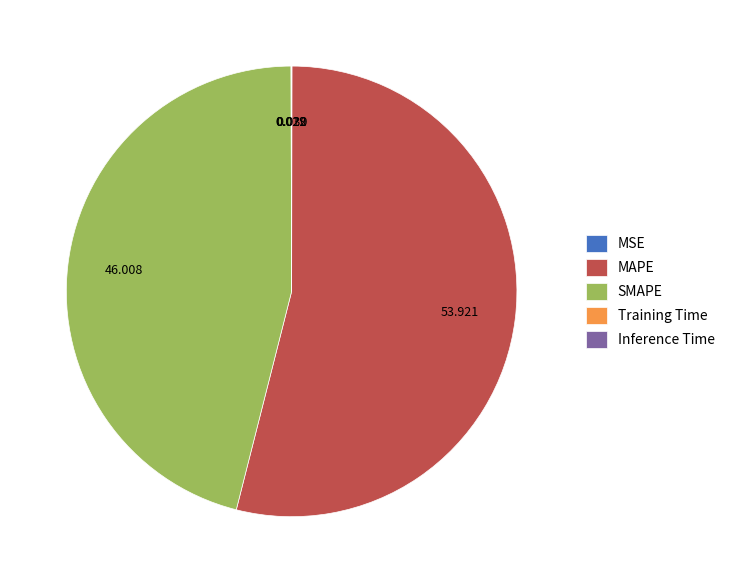

Is there a majority slice in this chart?

Yes